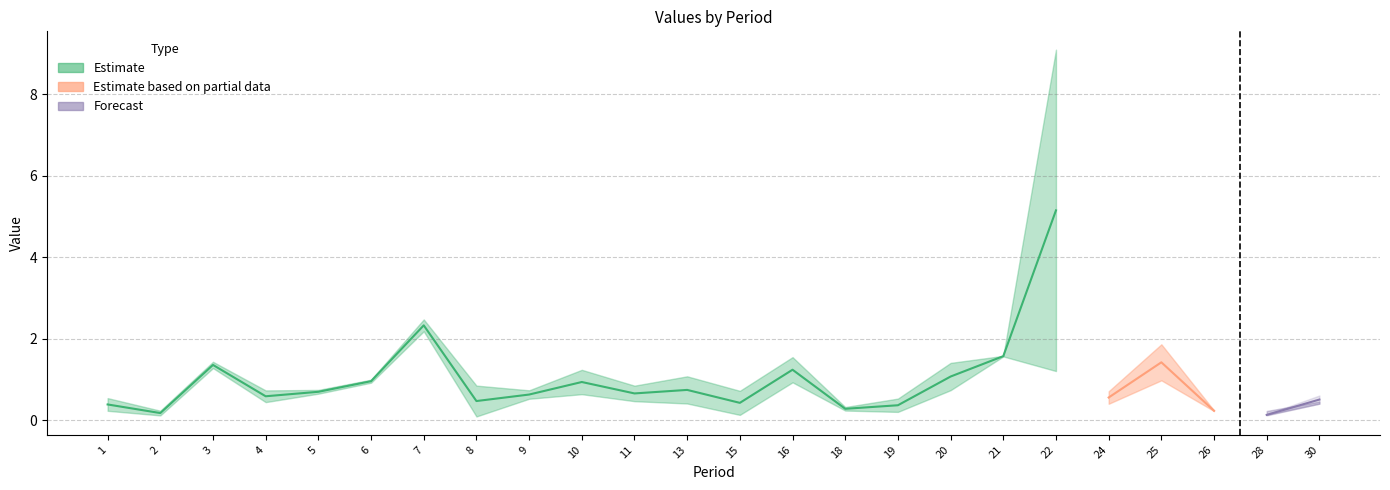

Is this an area chart (filled region under the line)?

No